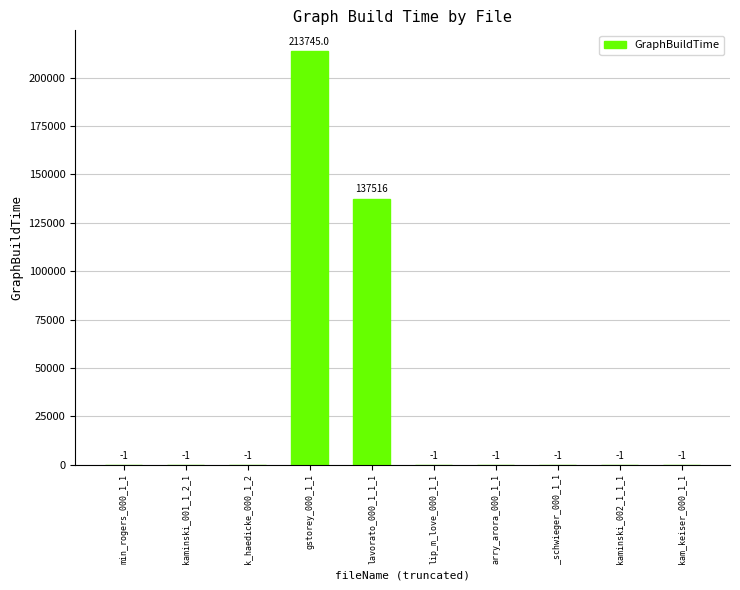

How many series are shown in this chart?

1